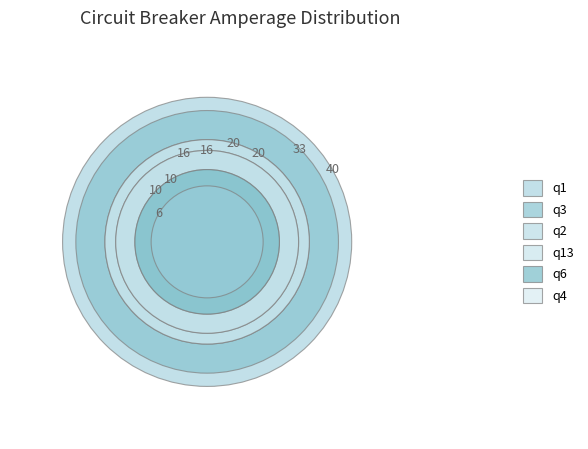

Which category has the biggest portion of the pie?

q1